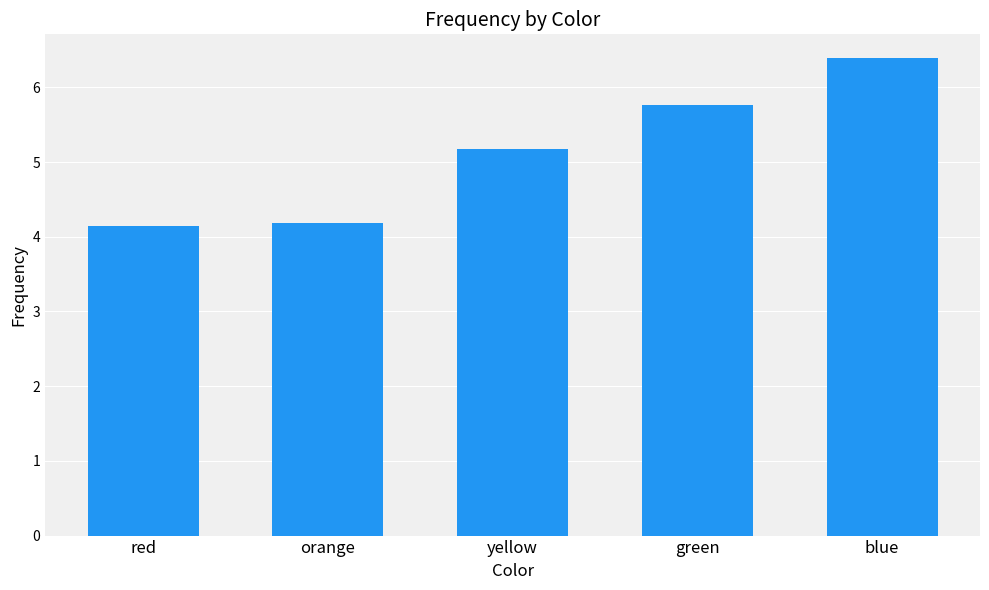

At which label does the data first exceed 5?

yellow